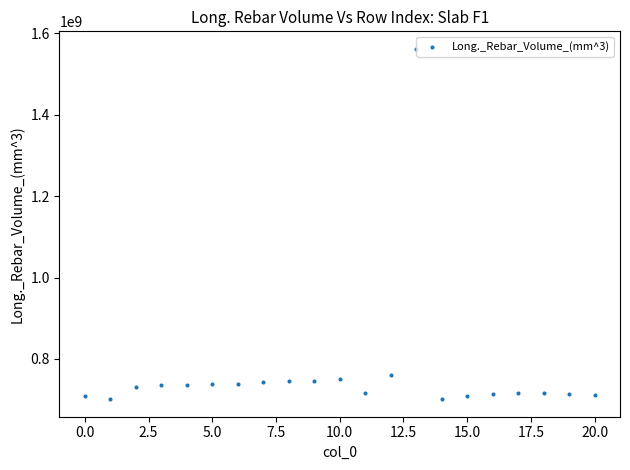

What is the range of Y values (max minus min)?

860260579.3